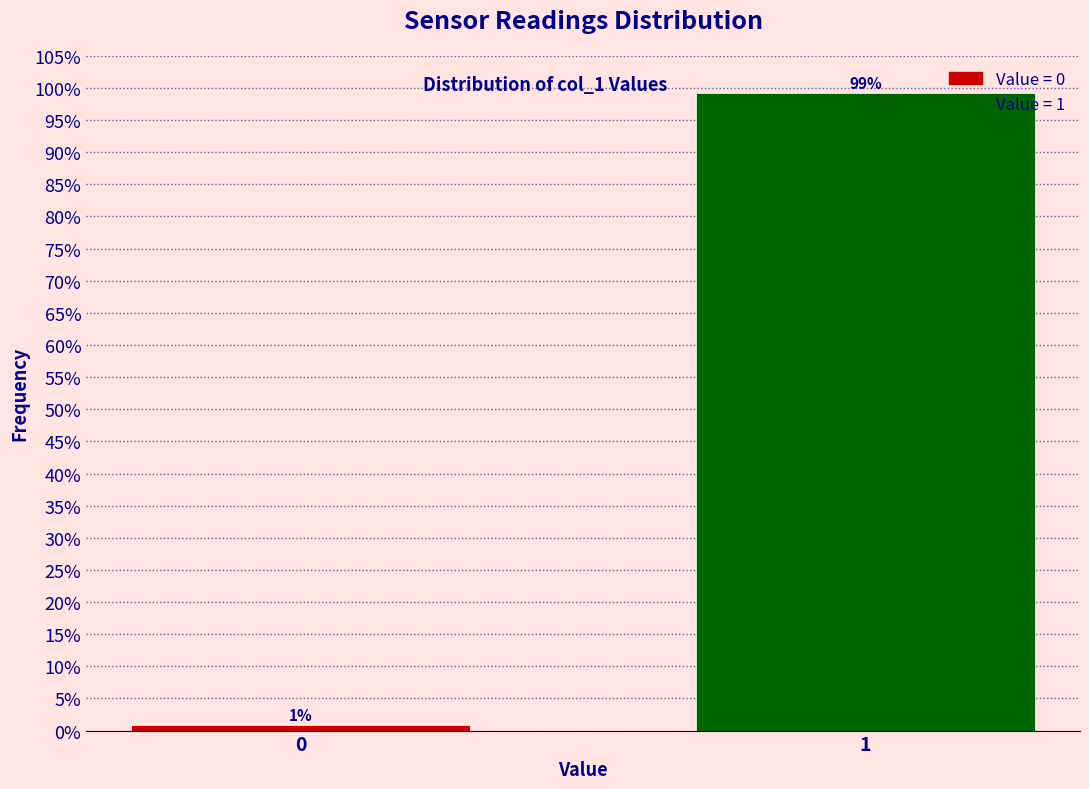

What is the greatest value displayed?

99.2